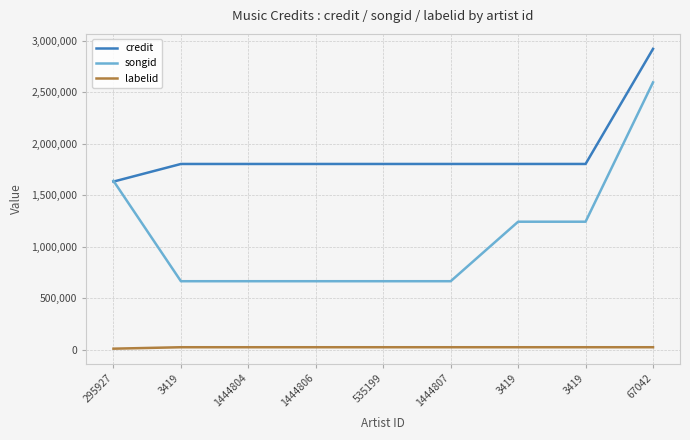

What is the smallest value displayed?

8583